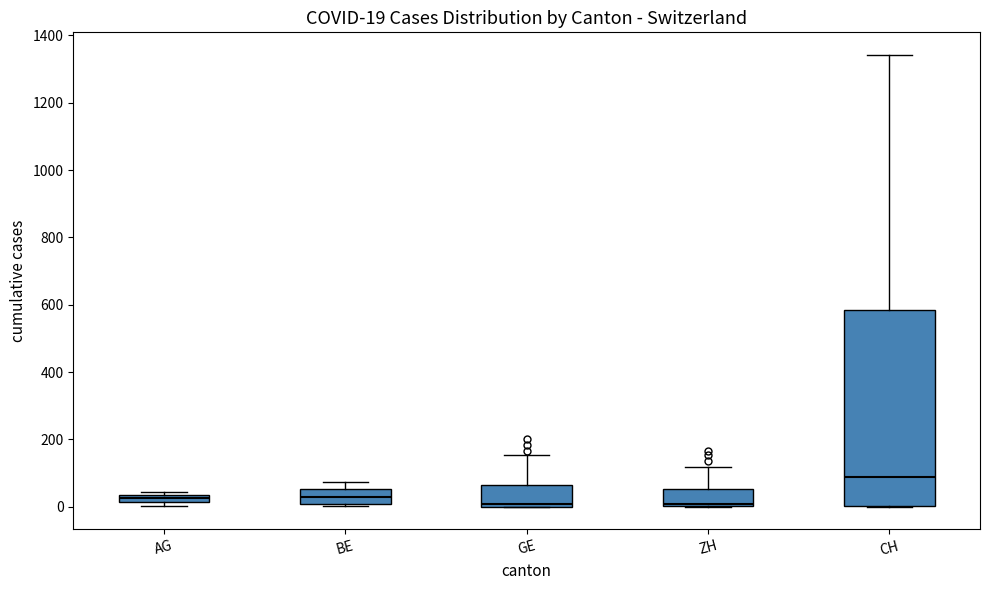

Which box is the tallest, from its lower edge to its upper edge?

CH